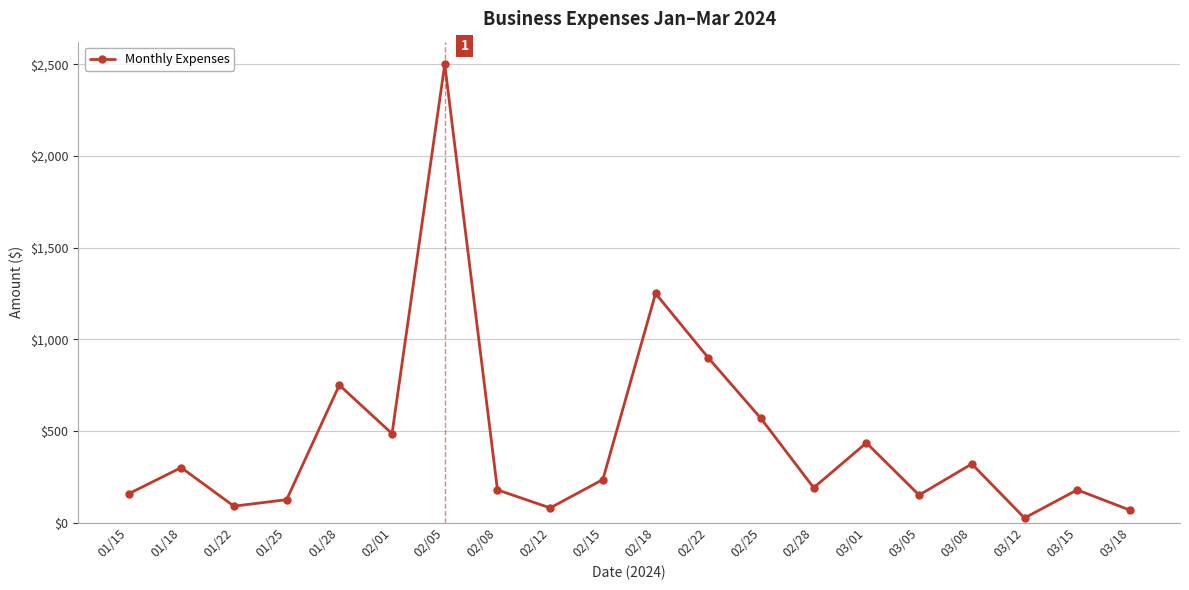

At which label does the data first exceed 234?

01/18